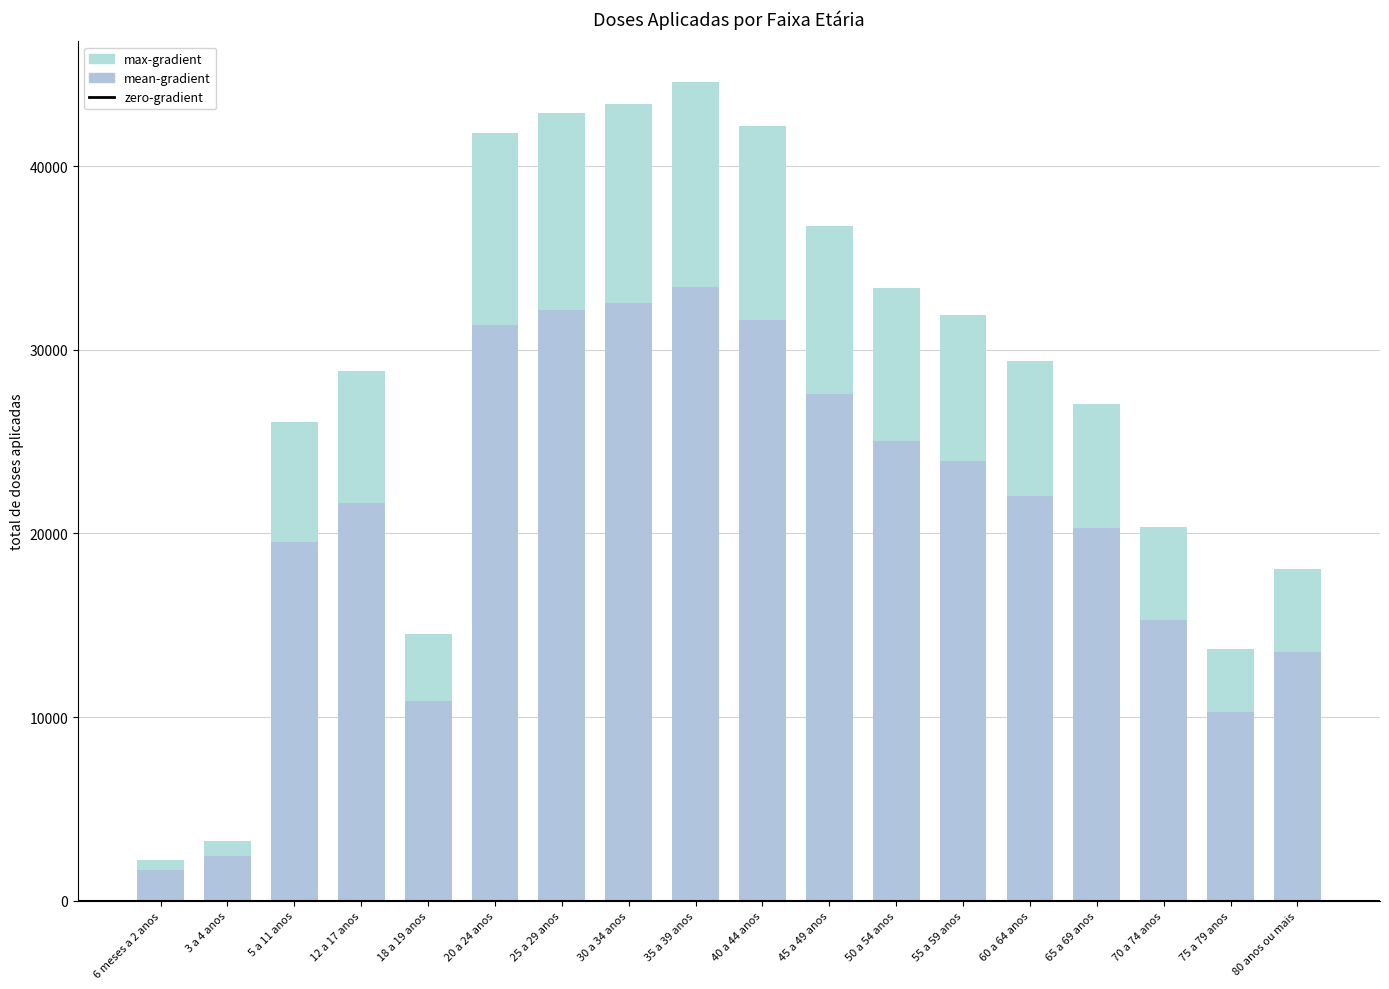

Between 75 a 79 anos and 30 a 34 anos, which is larger?

30 a 34 anos